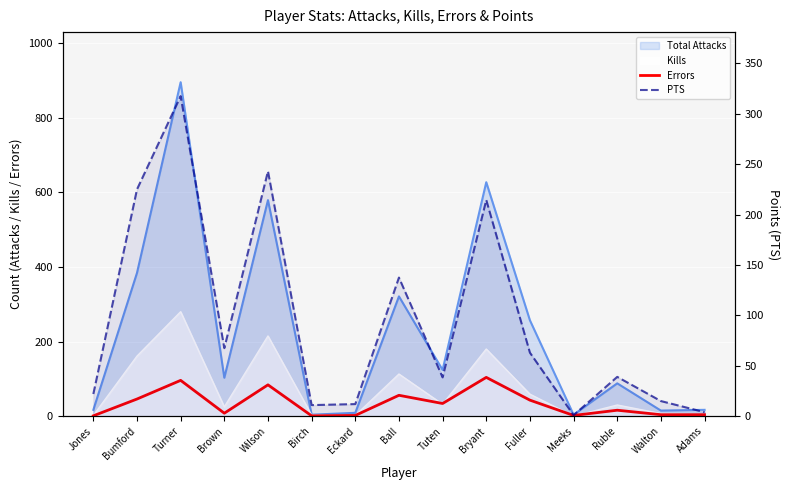

At which label does PTS reach its minimum?

Meeks